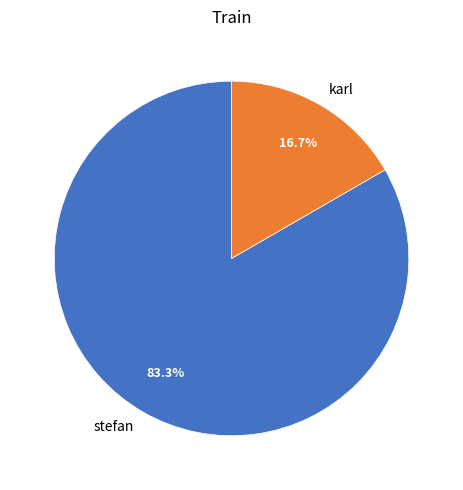

Count the number of slices in the pie.

2